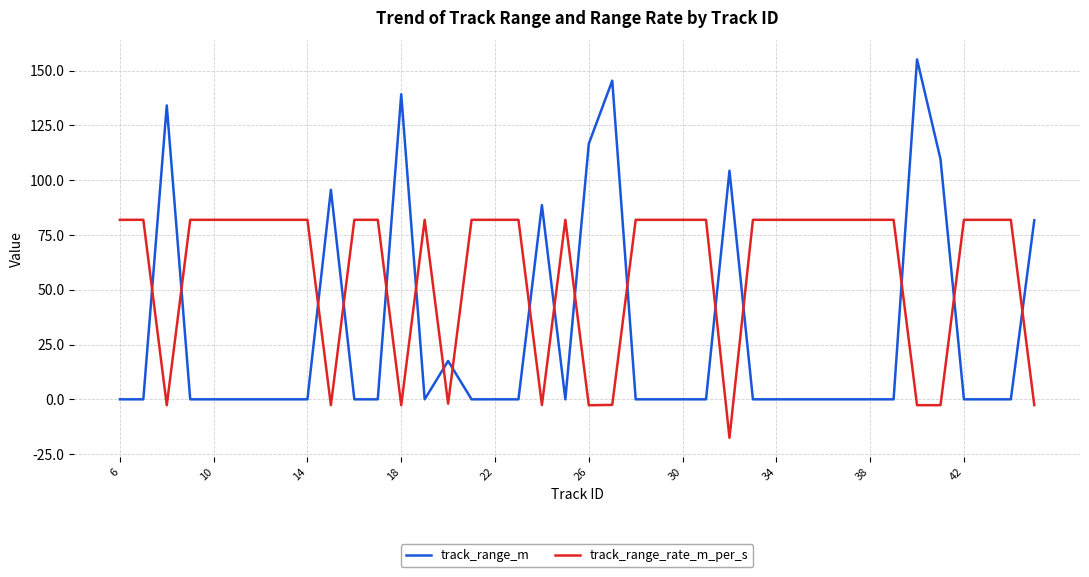

What is the average value of the track_range_m series?

29.7